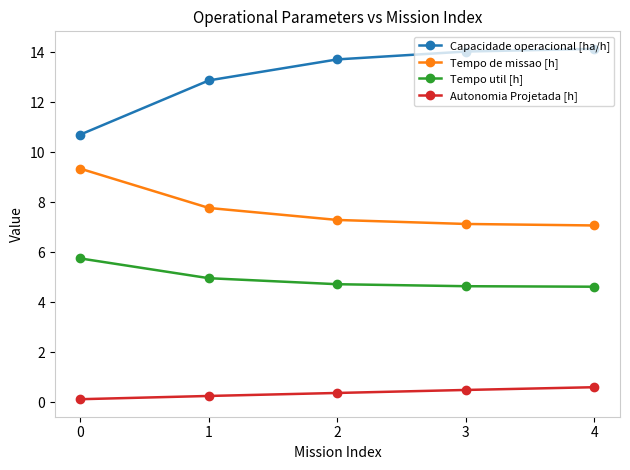

Which series has the largest total across all categories?

Capacidade operacional [ha/h]